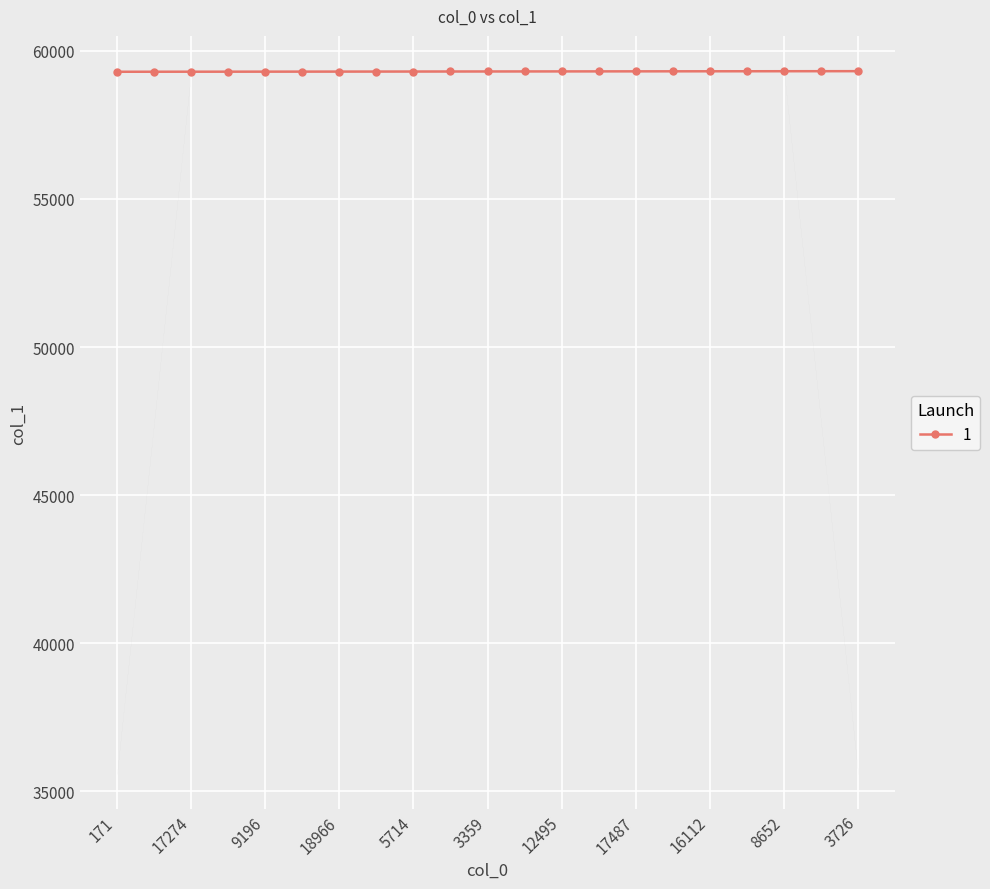

Where does the data first go above 59305?

16522